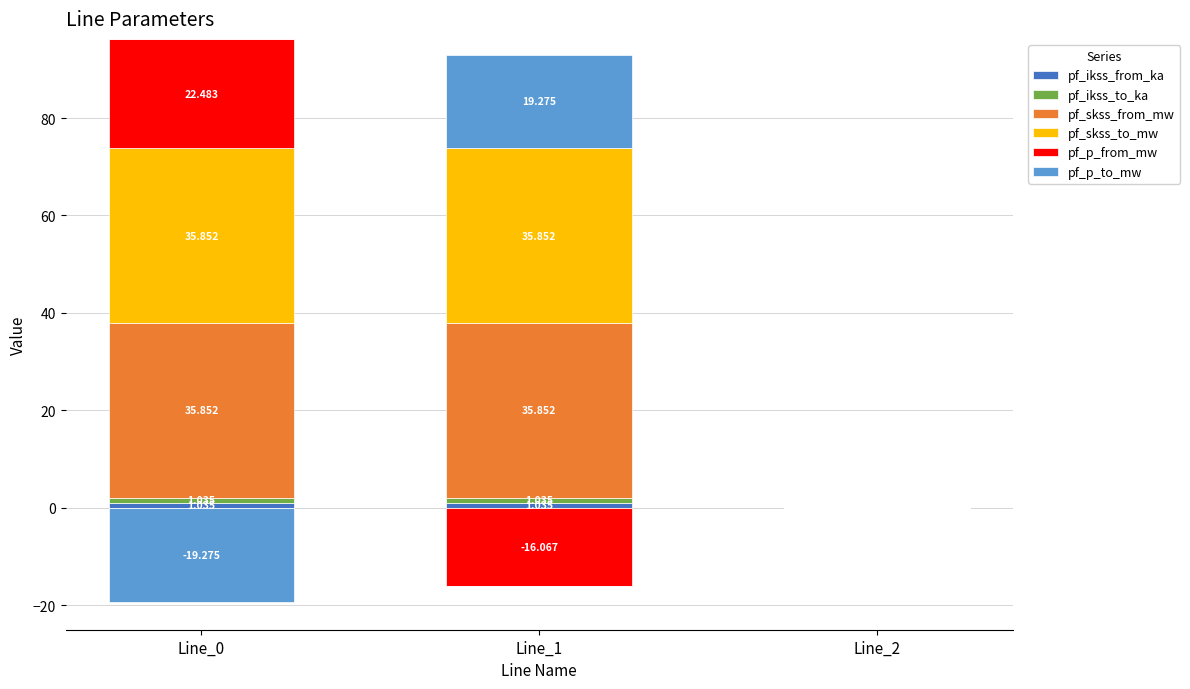

What is the greatest value displayed?

35.9